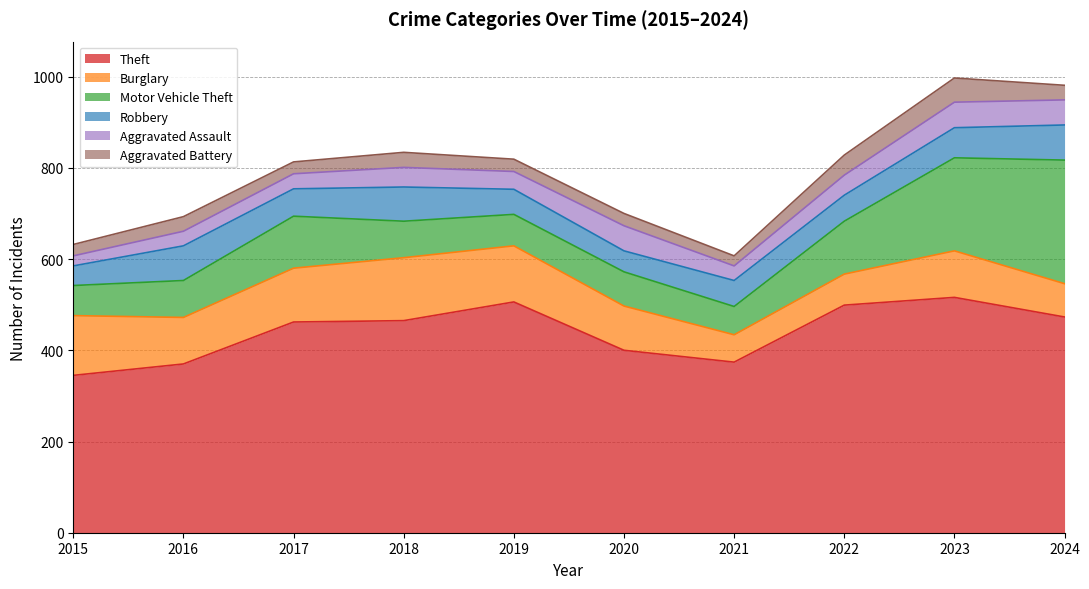

Is it true that Aggravated Assault equals 13 at 2022?

False